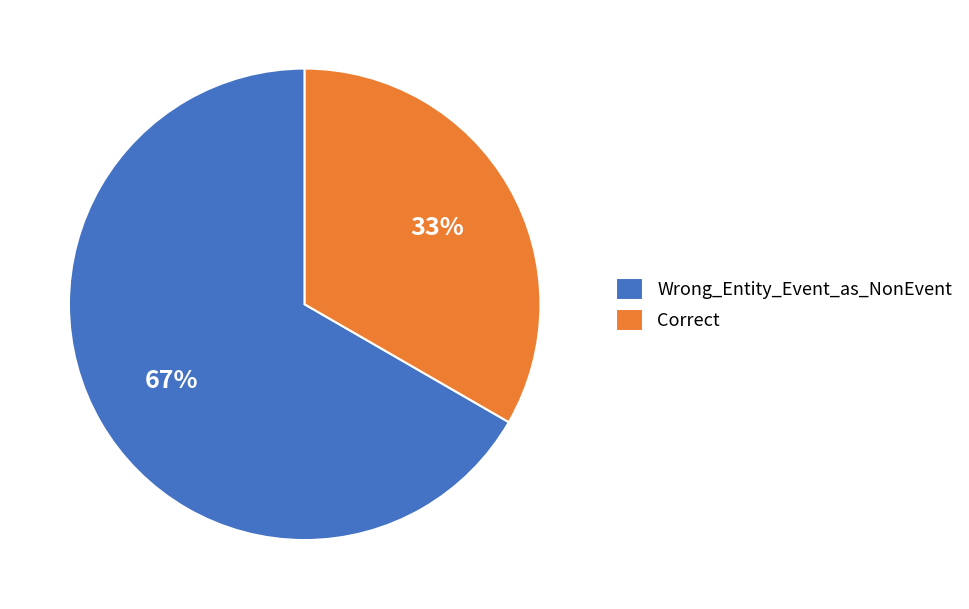

To the nearest percent, what is the average slice percentage?

50%